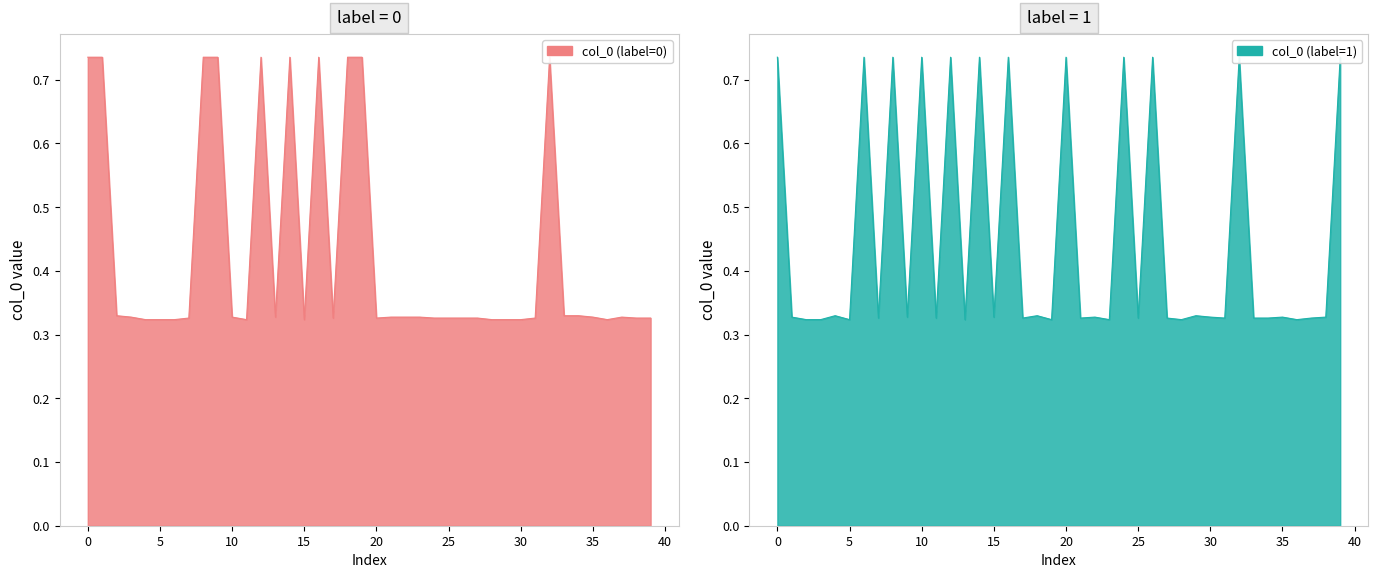

Which series ends up on top after the final intersection of col_0 (label=0) and col_0 (label=1)?

col_0 (label=1)